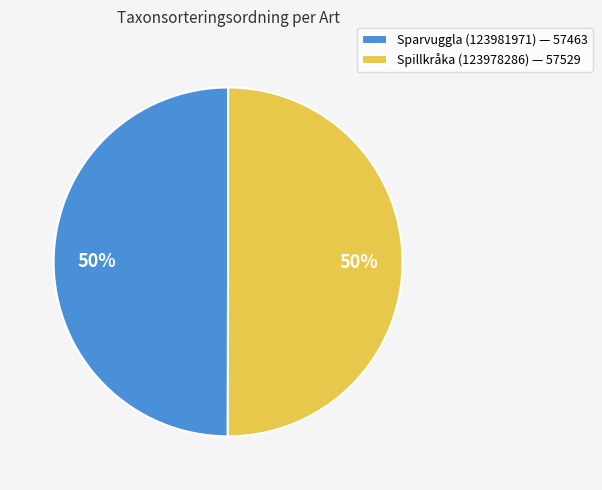

To the nearest percent, what is the average slice percentage?

50%